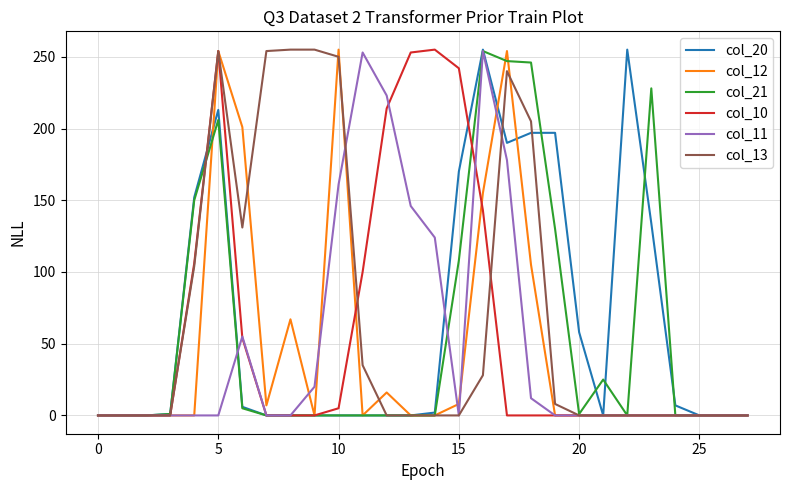

Which series has the largest total across all categories?

col_13